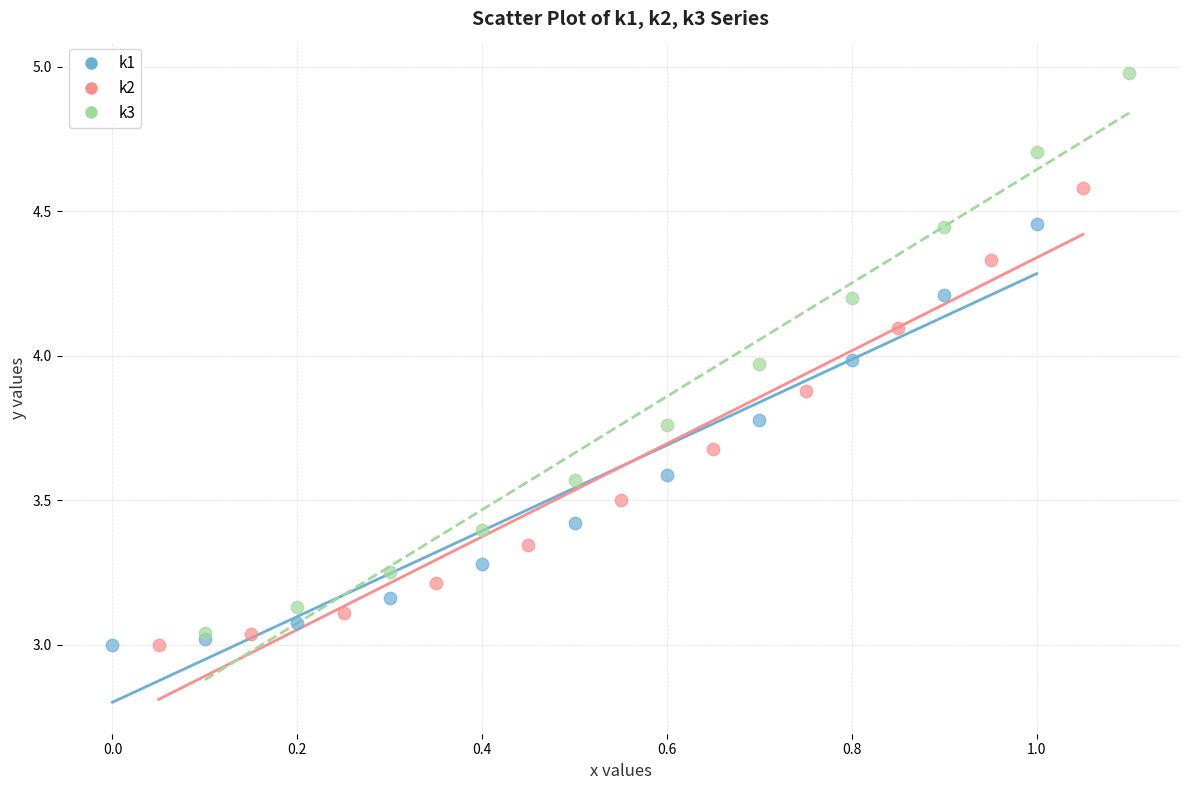

Which series has the largest Y range (max minus min)?

k3